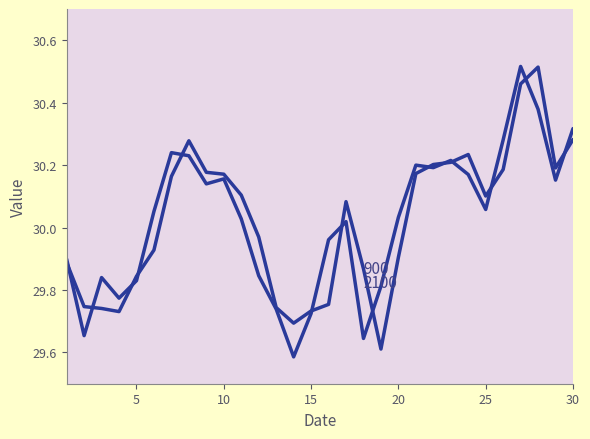

How many categories are shown in the chart?

30